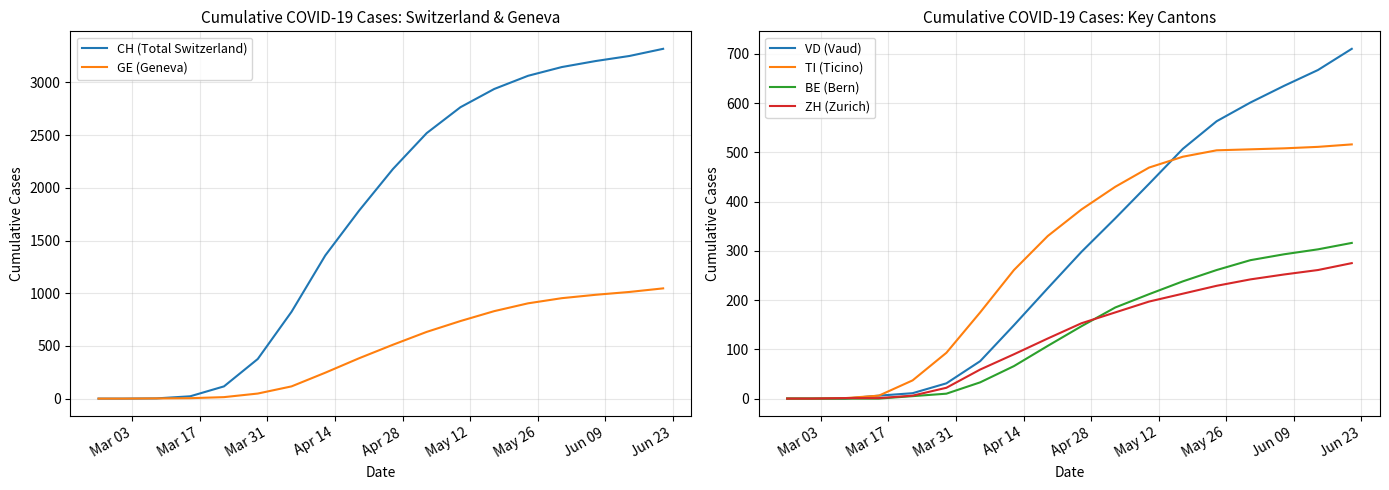

True or false: ZH (Zurich) and TI (Ticino) cross at least once.

False